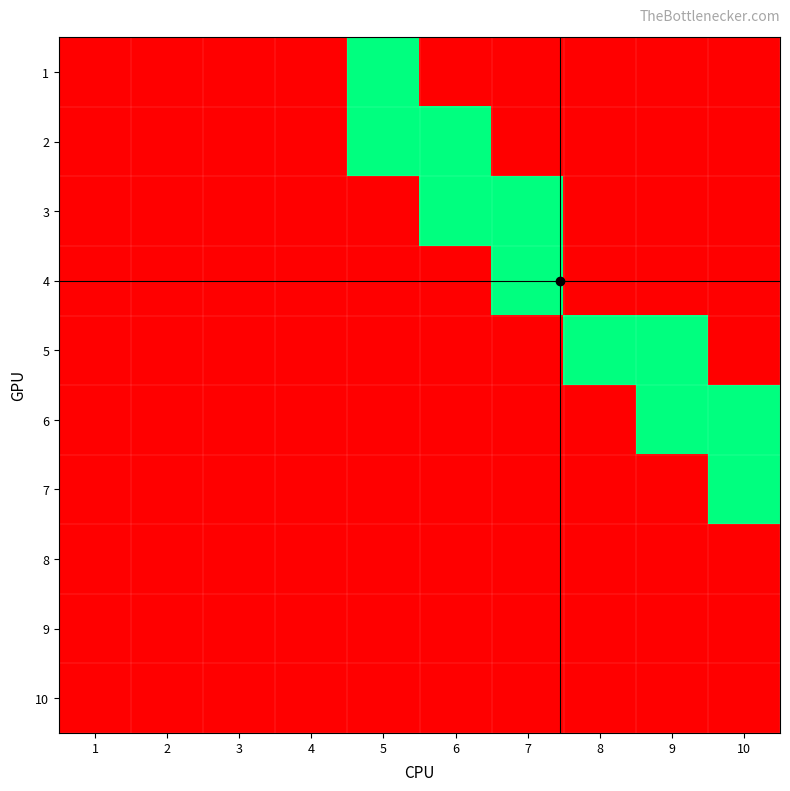

What is the difference between the highest and lowest values at 8?

1